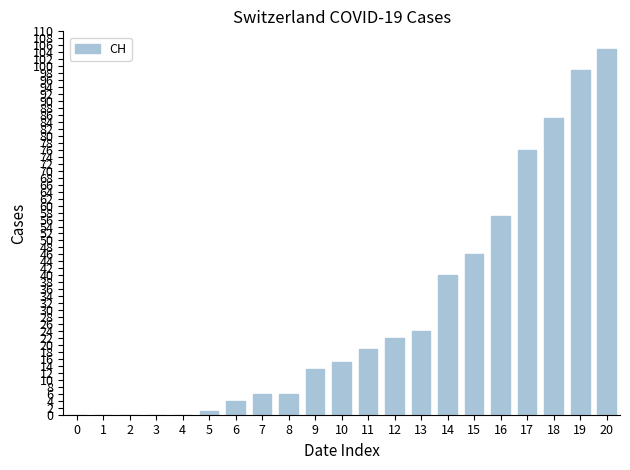

How many distinct data groups are displayed?

1